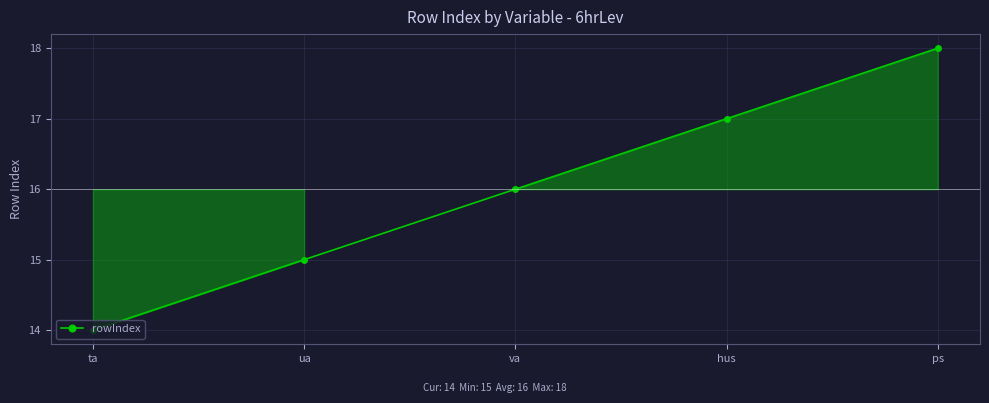

What is the ratio of the value at va to the value at ta?

1.1